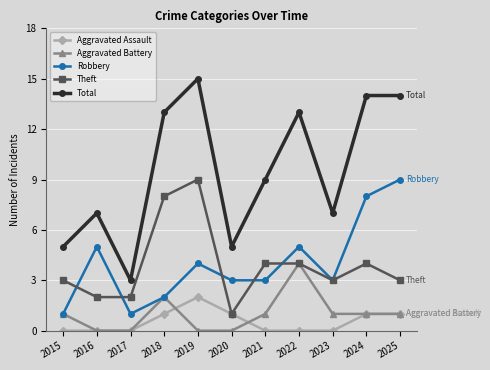

What is the sum of the Aggravated Battery values at 2018 and 2015?

3